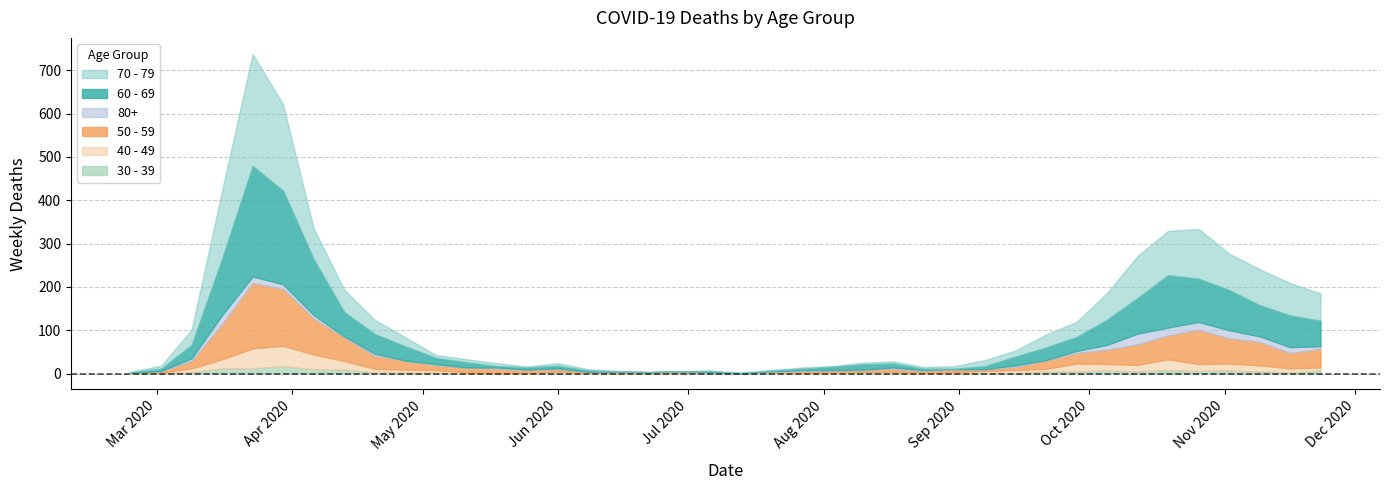

At 32, list the series in order from largest to smallest.

70 - 79, 60 - 69, 50 - 59, 40 - 49, 80+, 30 - 39